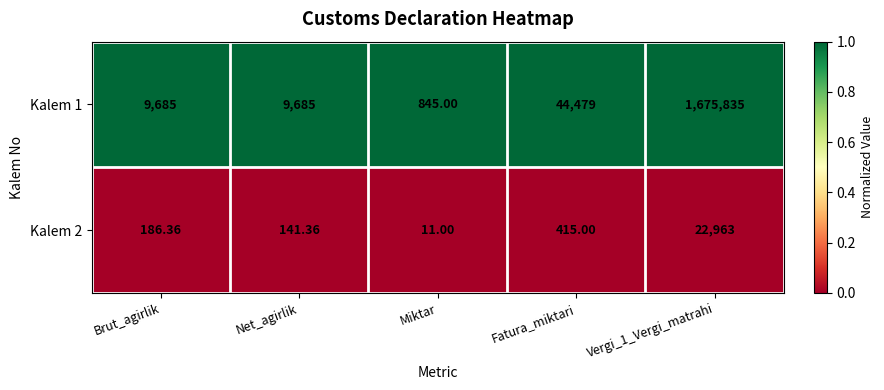

At which label is Kalem 1 closest to 838340?

Fatura_miktari